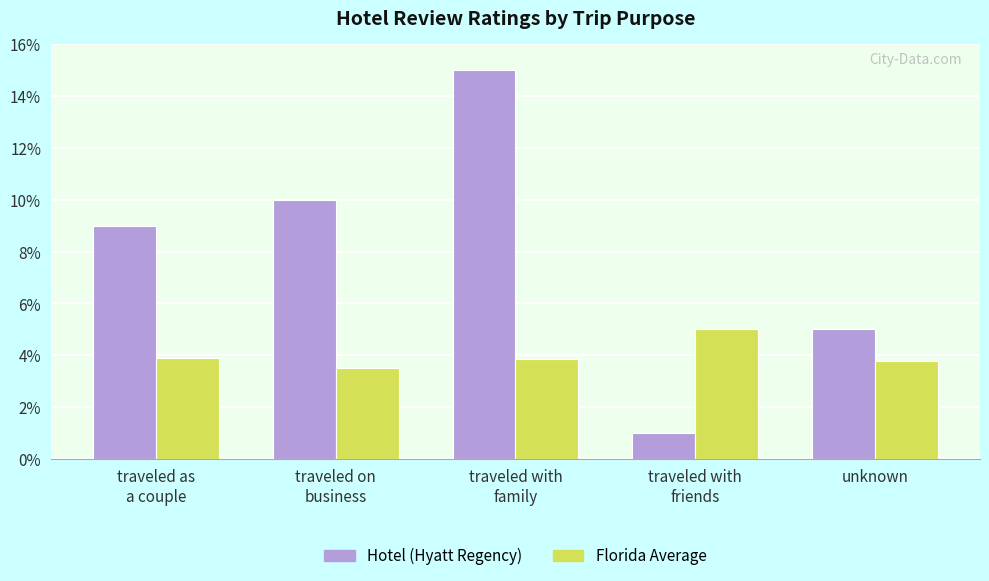

What is the maximum value shown in the chart?

15.0